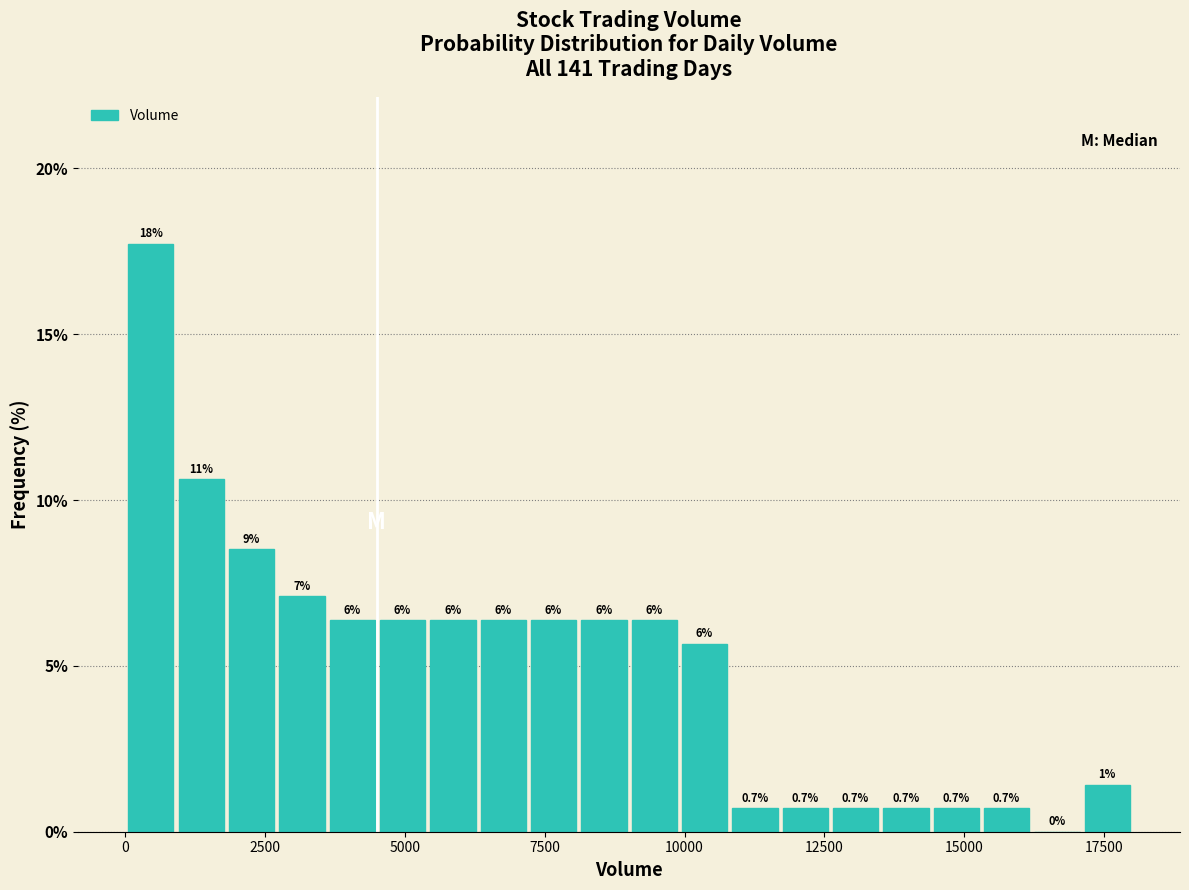

Read against the x-axis, roughly where is the centre of the tallest bar?

500